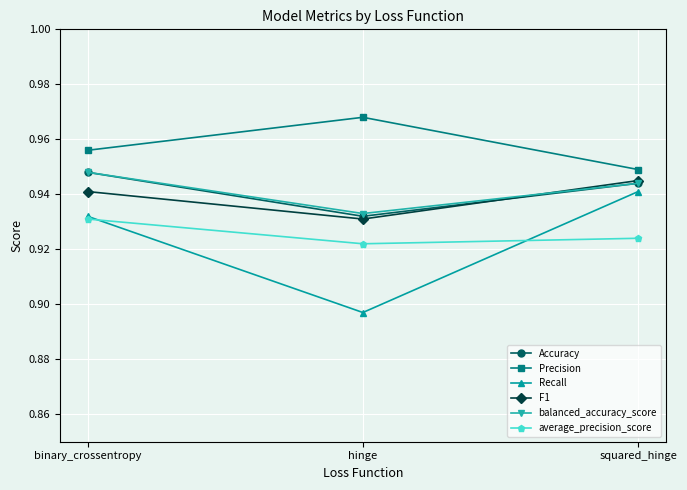

At how many categories does at least one series exceed 0?

3